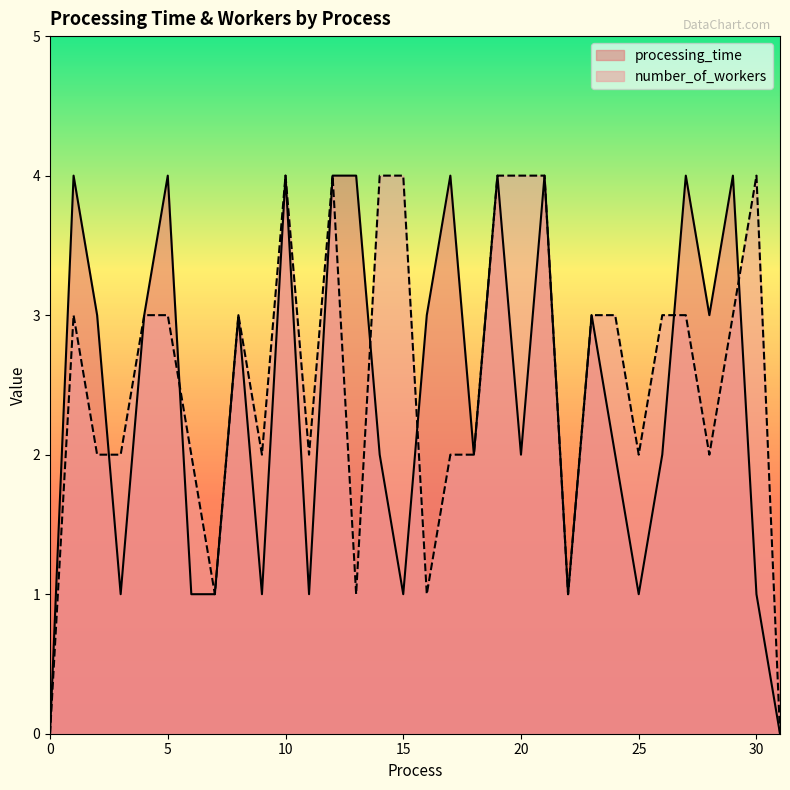

Where is the first local maximum for processing_time?

1